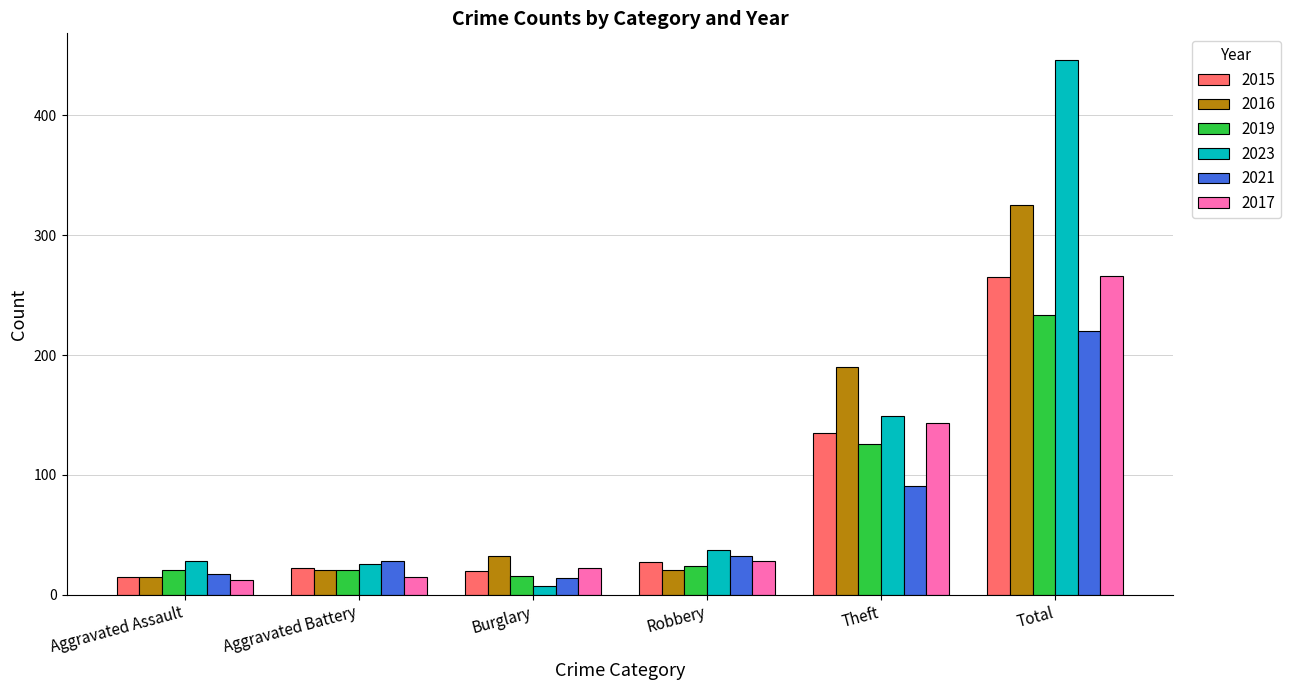

Between Robbery and Total, which series saw the biggest shift?

2023